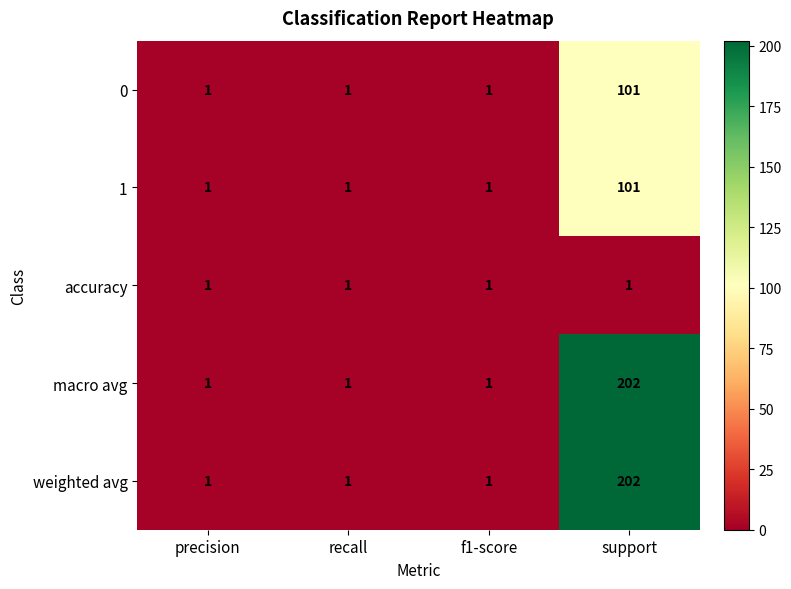

What is the sum of all accuracy values?

4